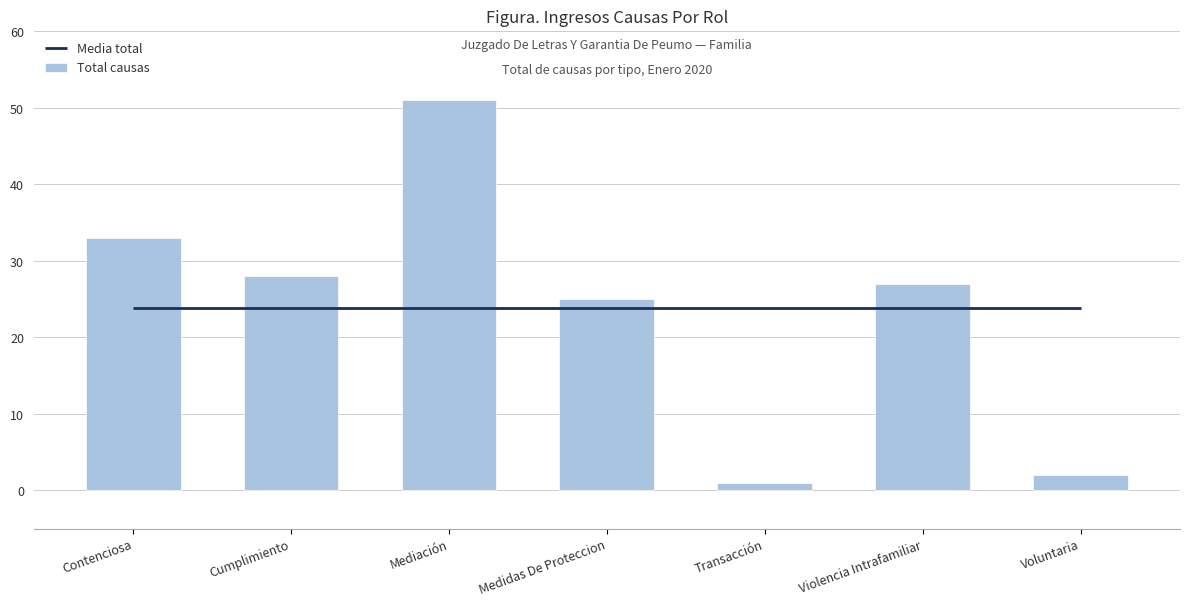

What is the label of the 7th bar from the right?

Contenciosa